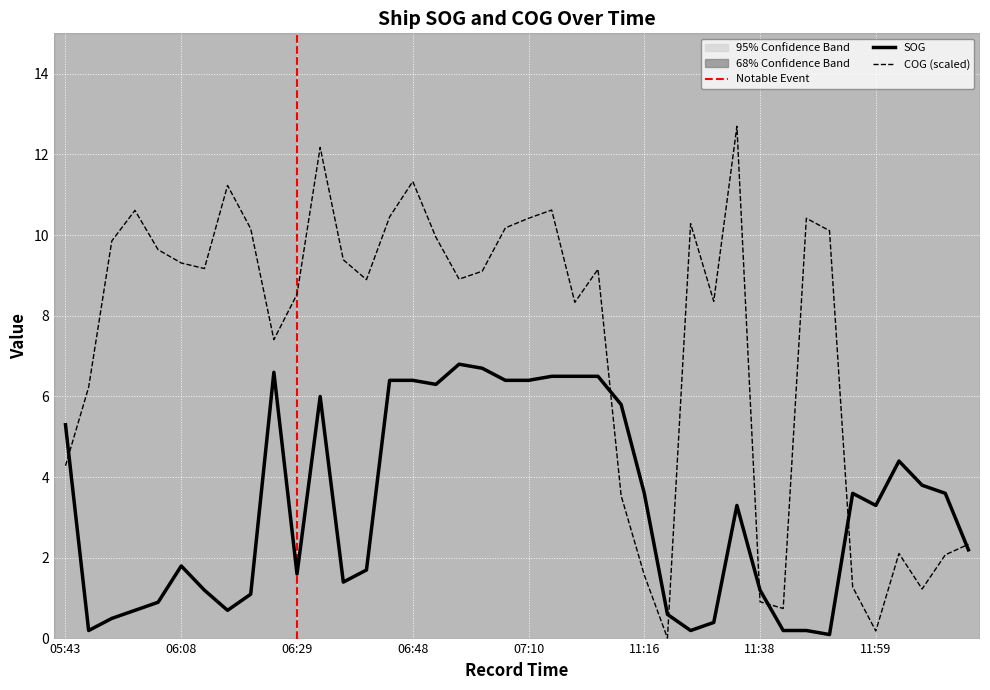

At how many categories does at least one series exceed 7?

27